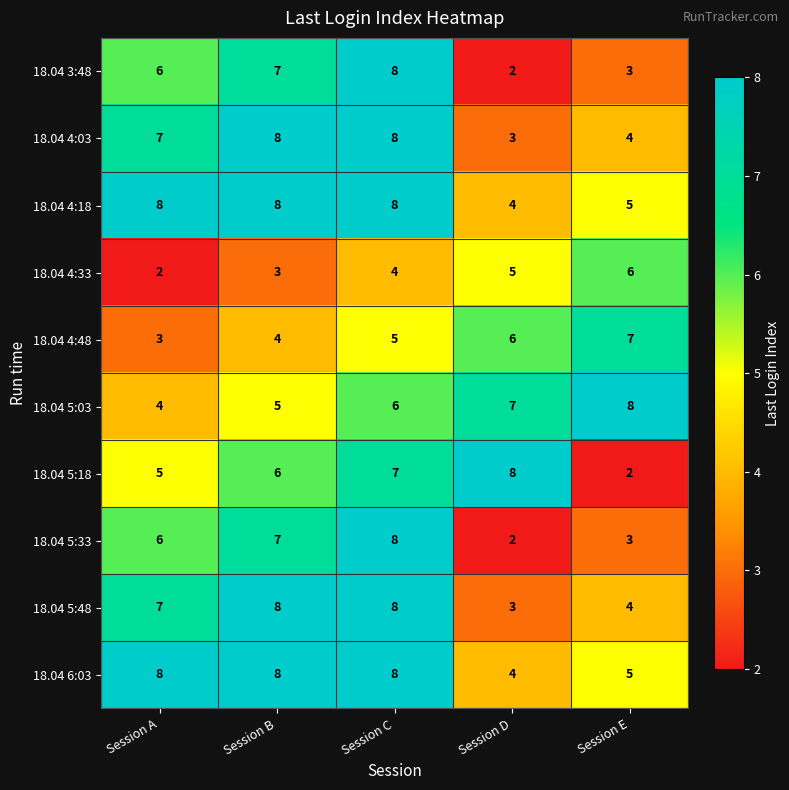

What is the sum of all 18.04 4:18 values?

33